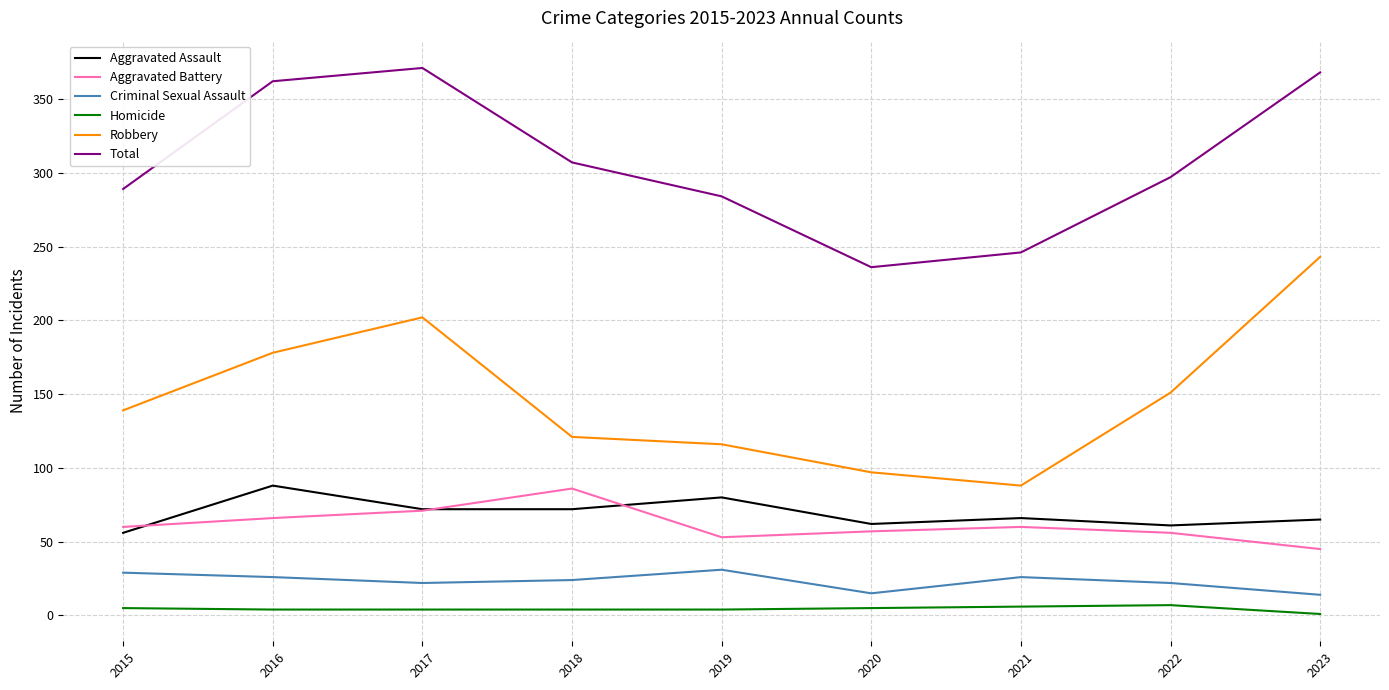

True or false: Homicide and Criminal Sexual Assault cross at least once.

False